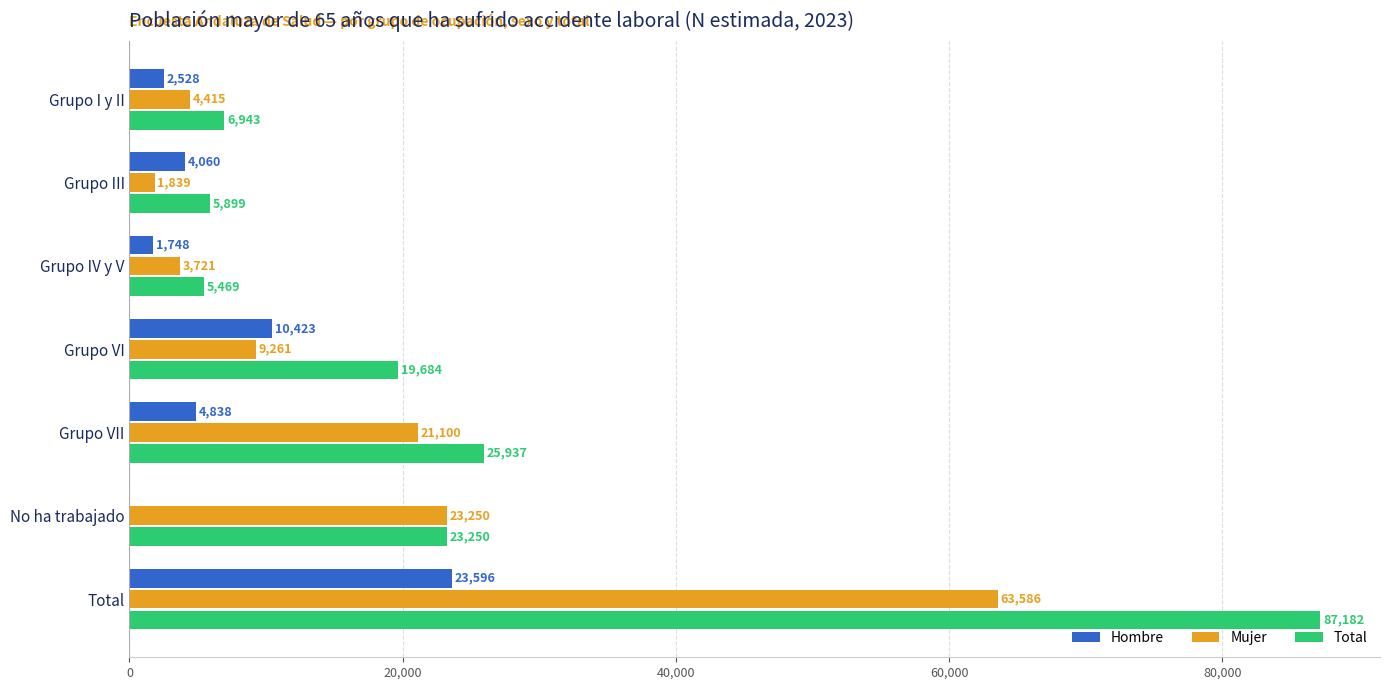

How many data points does each series have?

7